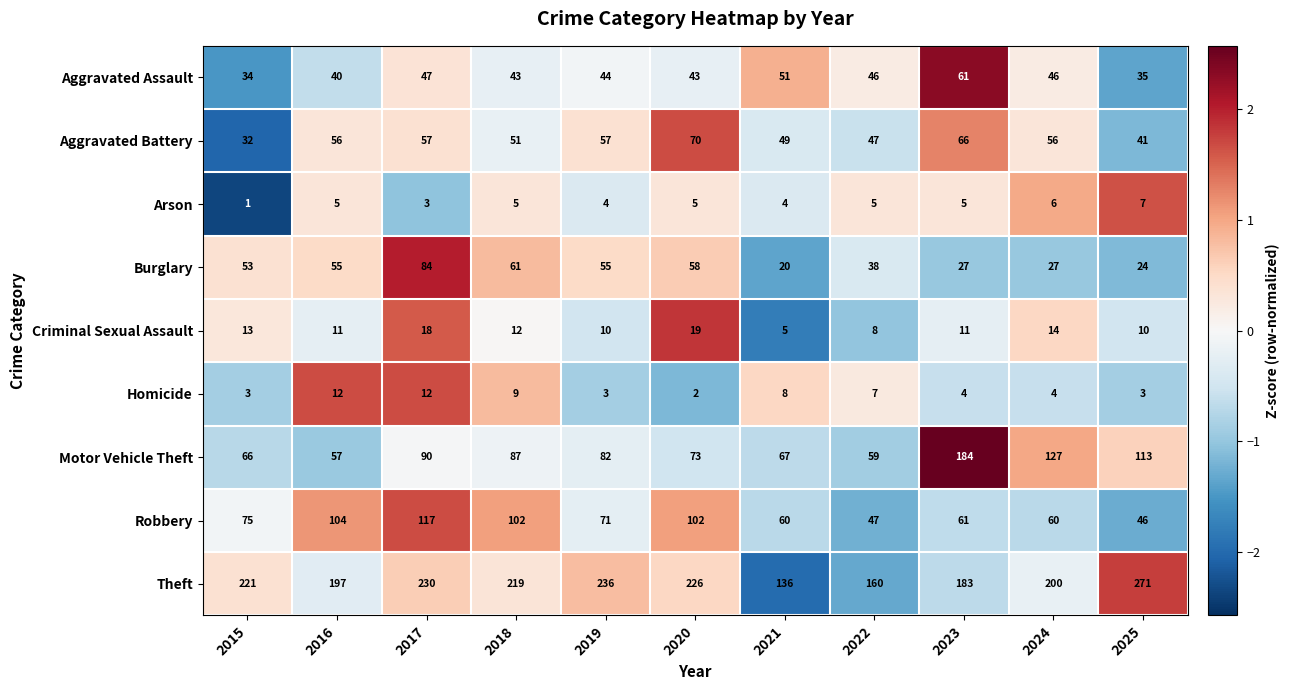

List the series in order of their peak value, highest first.

Theft, Motor Vehicle Theft, Robbery, Burglary, Aggravated Battery, Aggravated Assault, Criminal Sexual Assault, Homicide, Arson